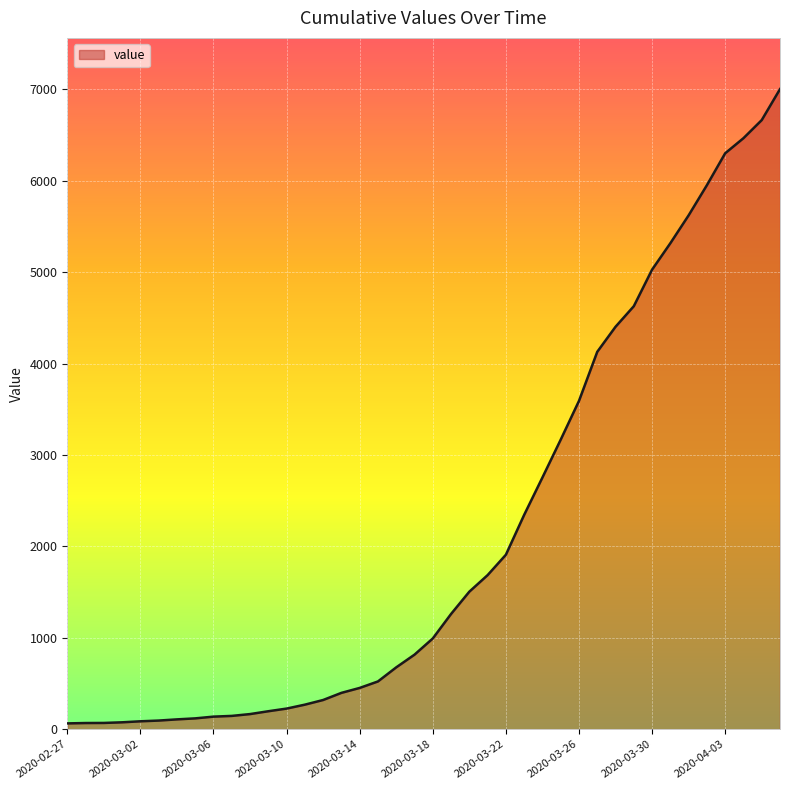

What is the maximum value shown in the chart?

7003